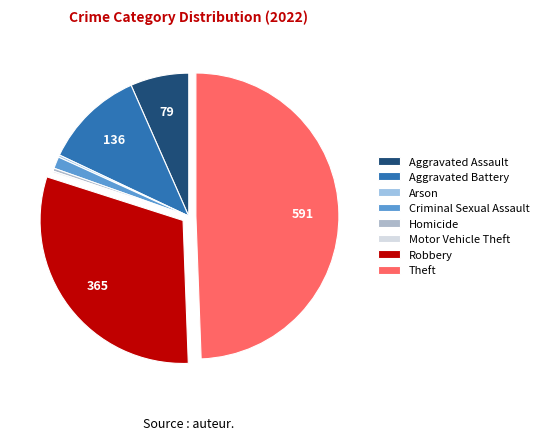

The Robbery slice represents 31% of the pie. True or false?

True